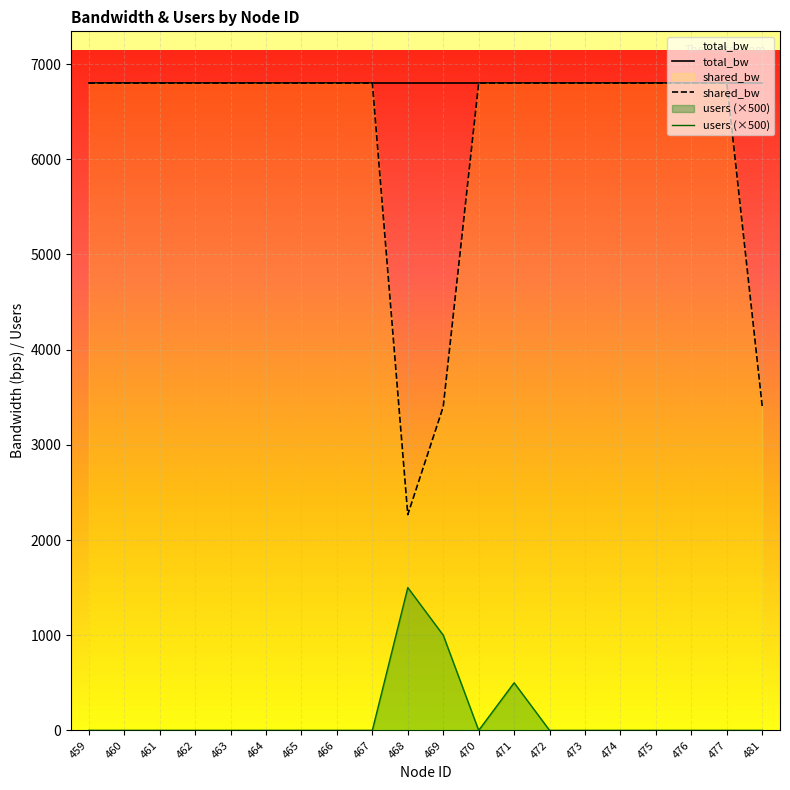

True or false: shared_bw and total_bw intersect in this chart.

False